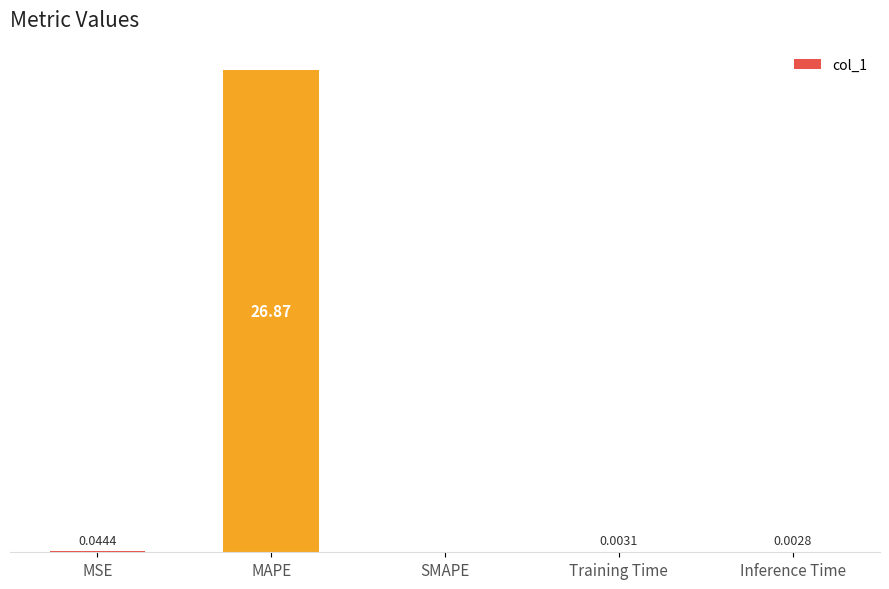

Which has a higher value, SMAPE or MSE?

MSE